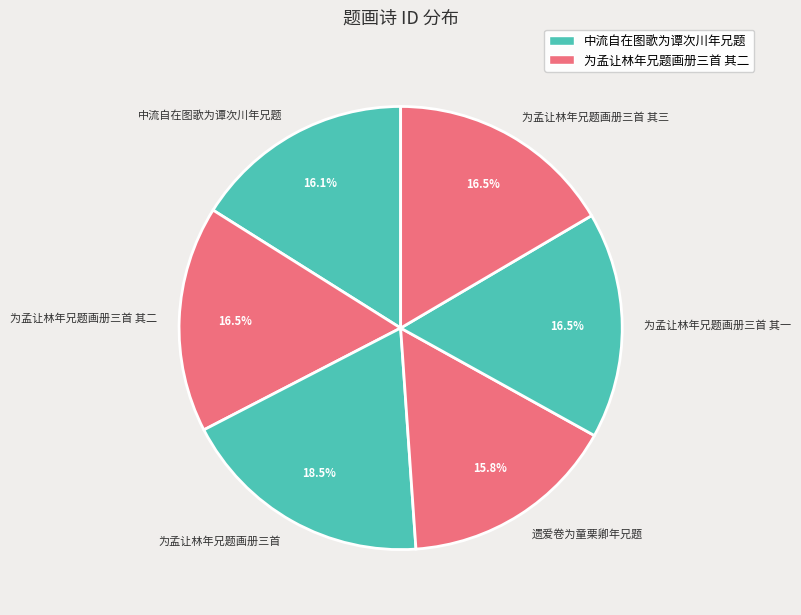

Is there a majority slice in this chart?

No